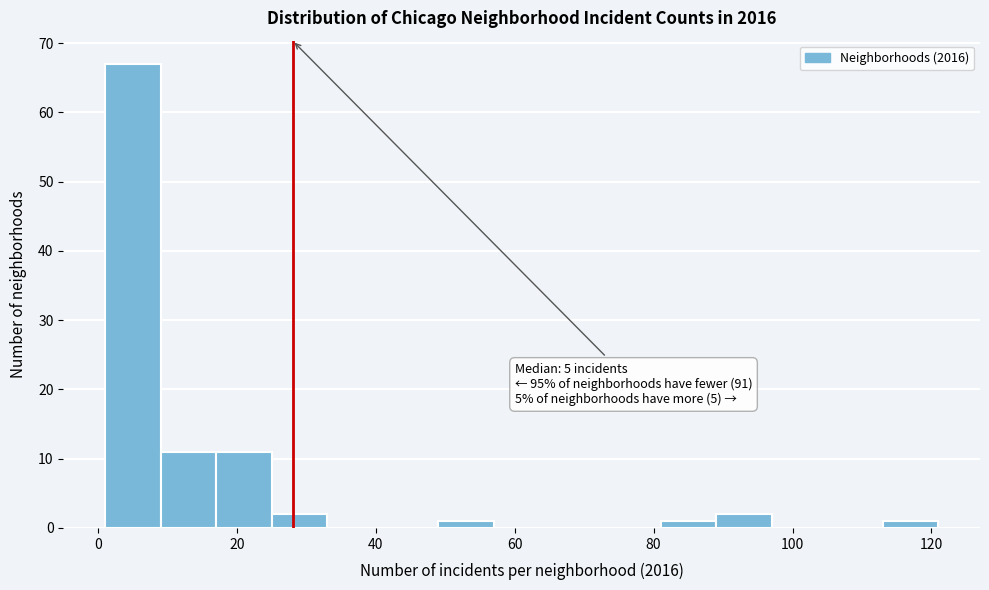

Over which range of the x-axis is the bar tallest?

1 to 9